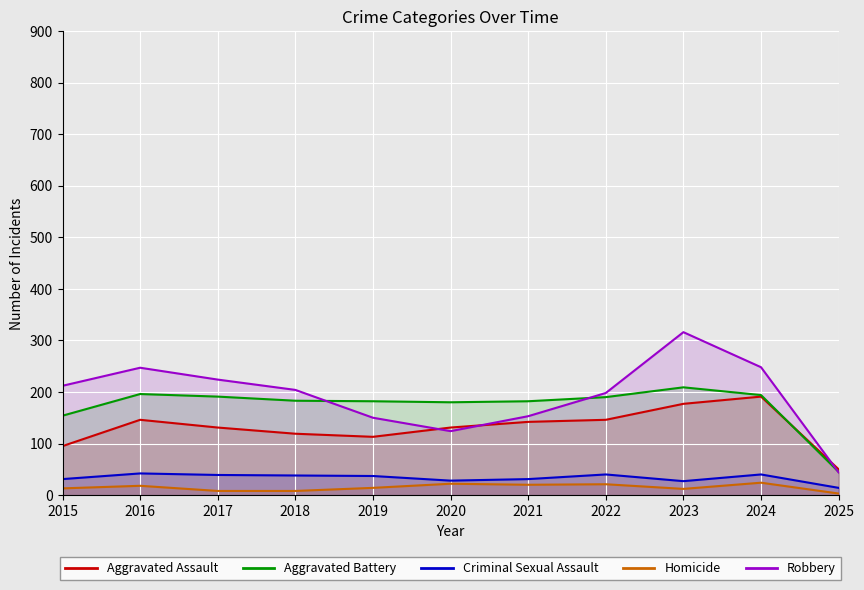

At which label does Criminal Sexual Assault first exceed 37?

2016